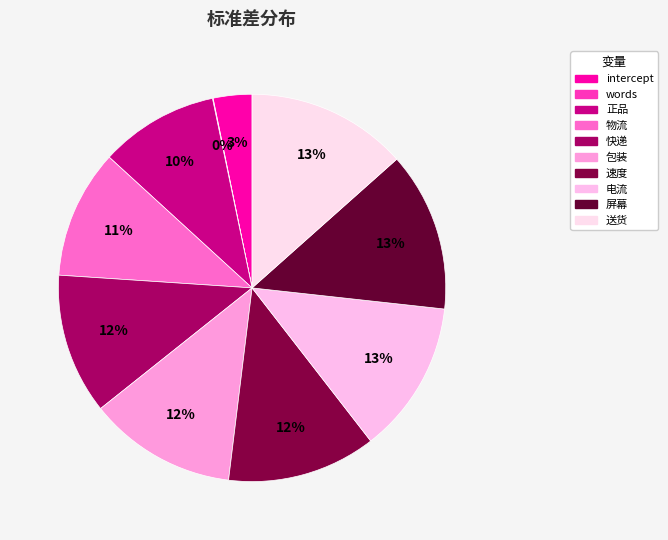

Is it true that 屏幕 is 24% of the pie?

False